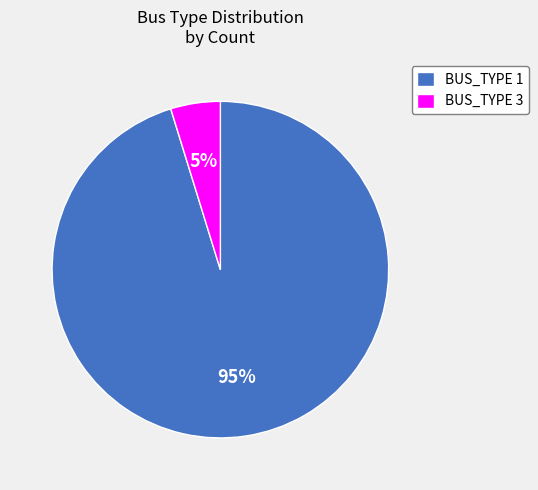

Is the sum of BUS_TYPE 1 and BUS_TYPE 3 greater than half?

Yes